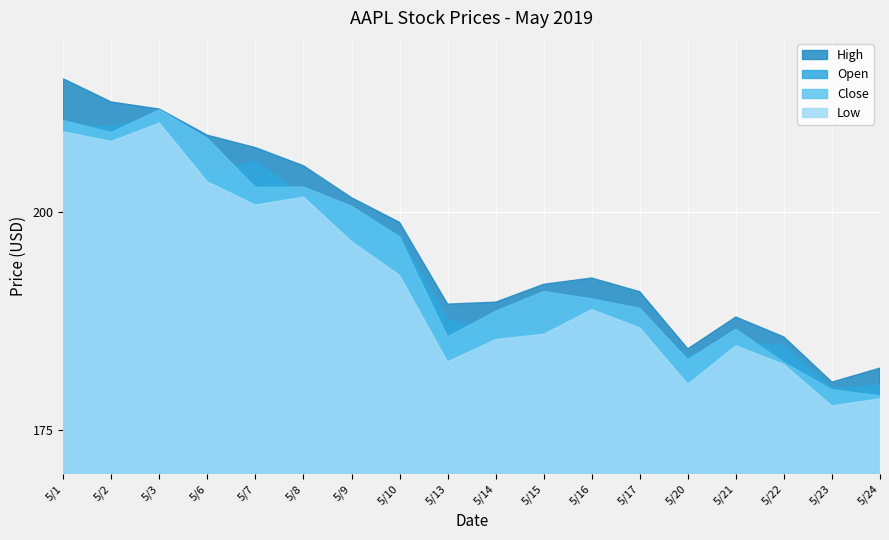

True or false: High has a value of 189.7 at 5/14.

True